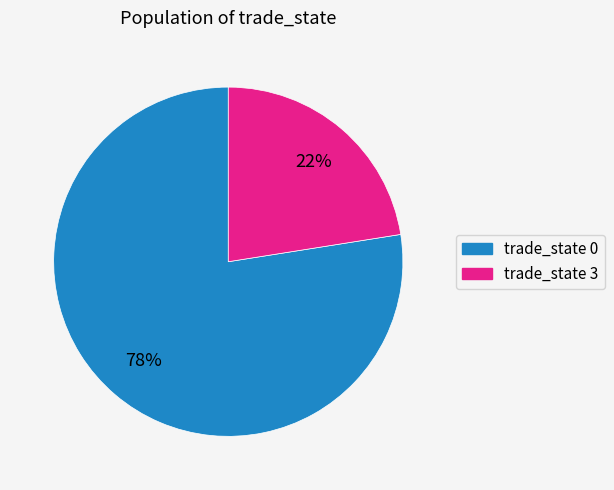

Is there any slice that represents more than half of the pie?

Yes